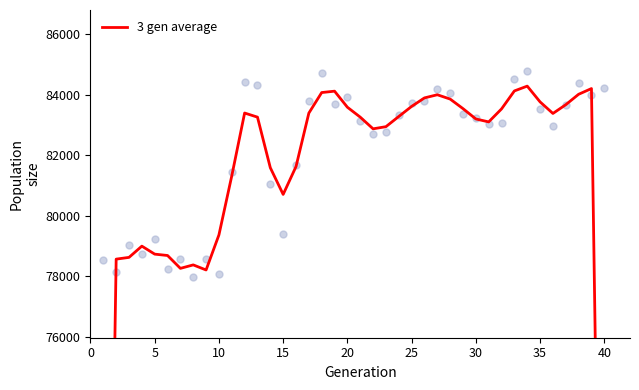

What is the ratio of the value at 35 to the value at 20?

1.0